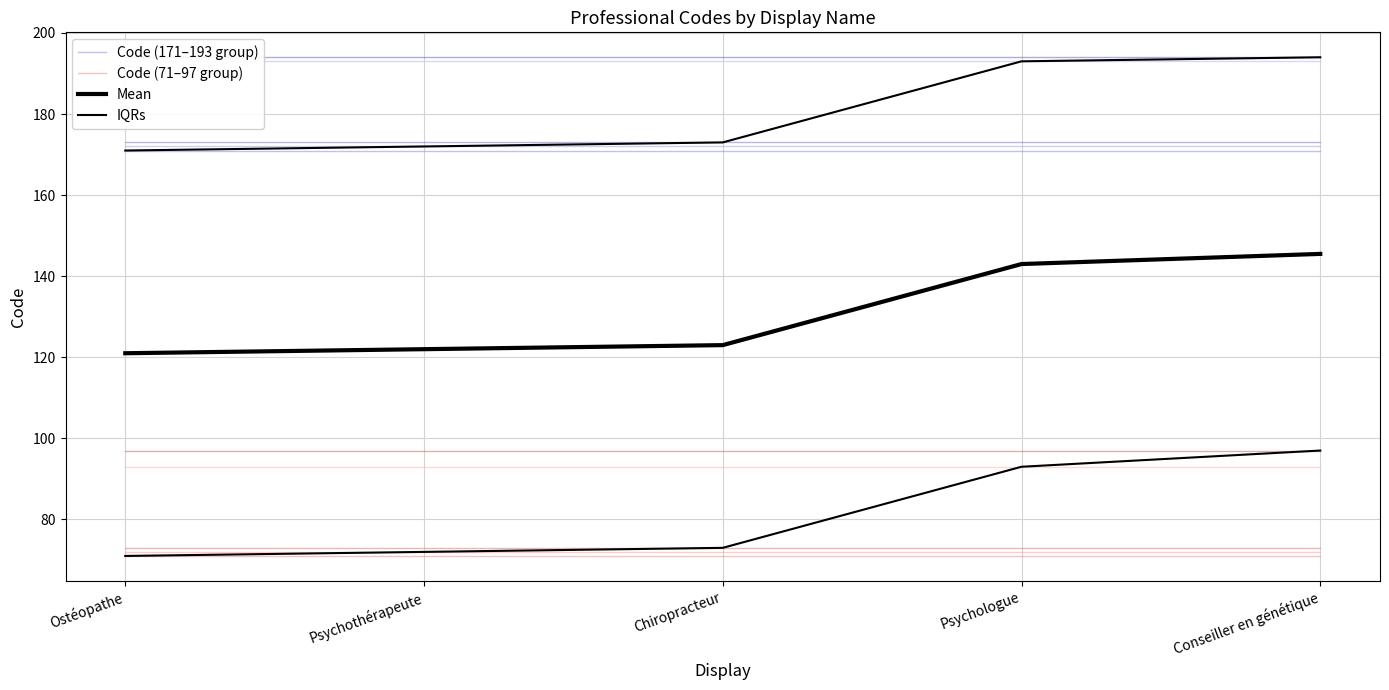

At which category is the sum across all series the highest?

Conseiller en génétique